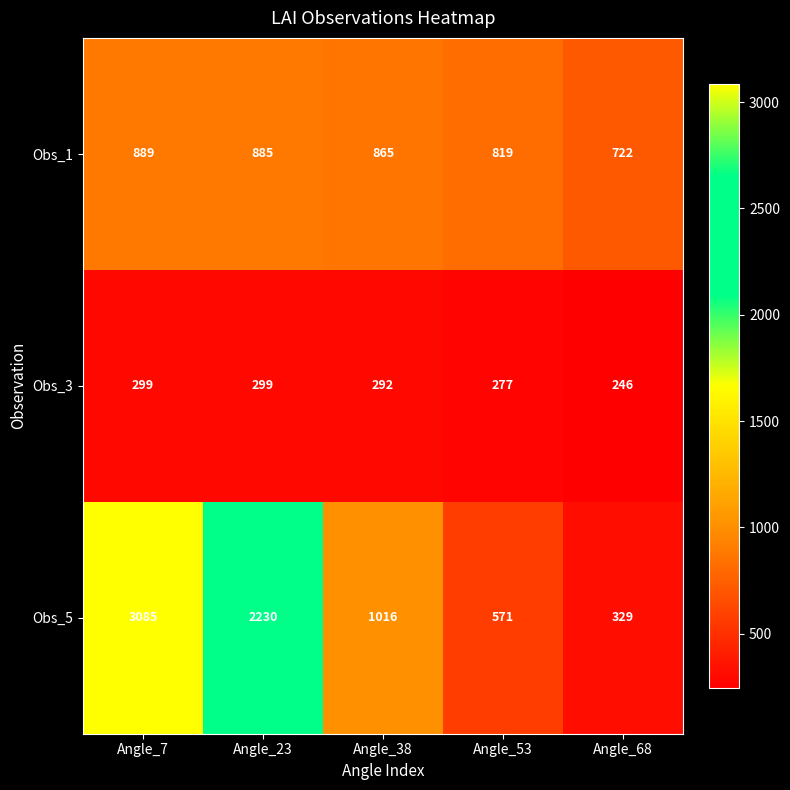

Where is Obs_1 nearest to the value 805?

Angle_53